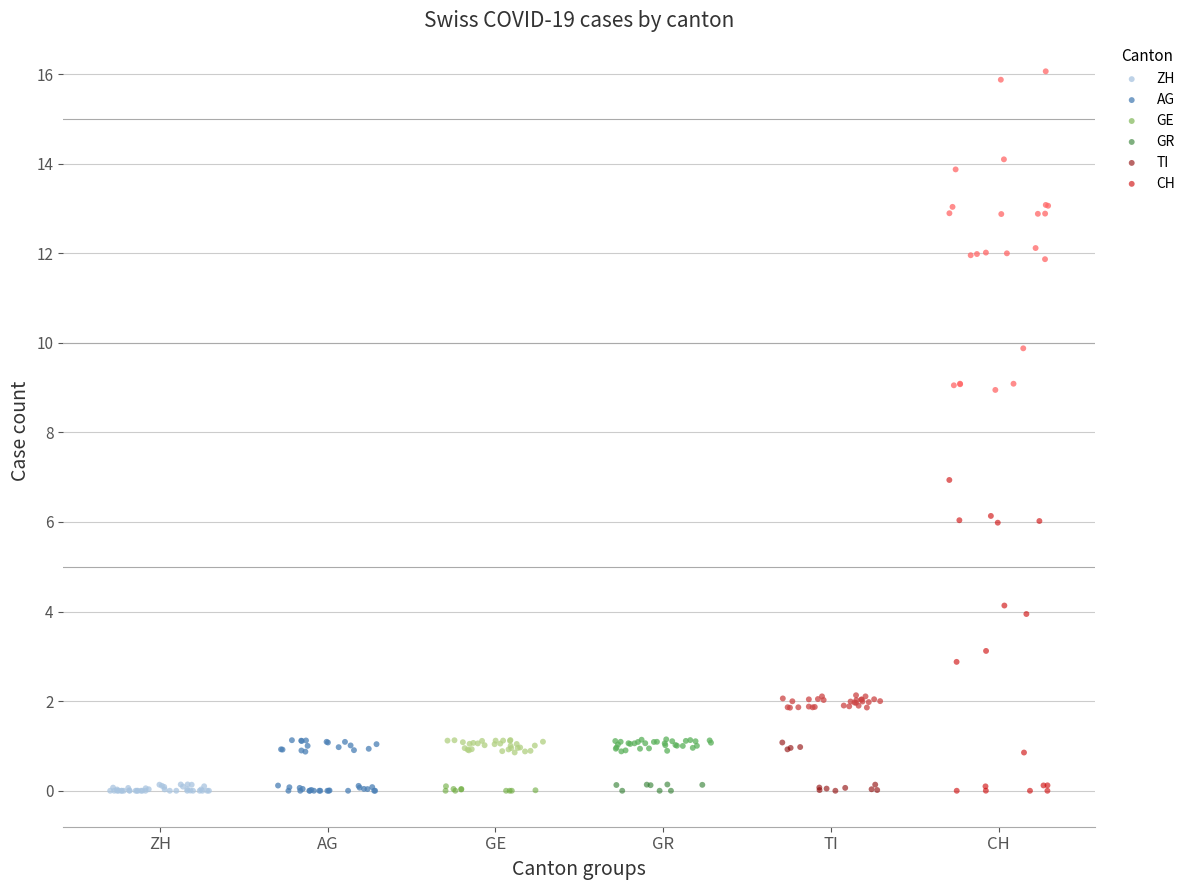

Which series contains the highest Y value?

CH